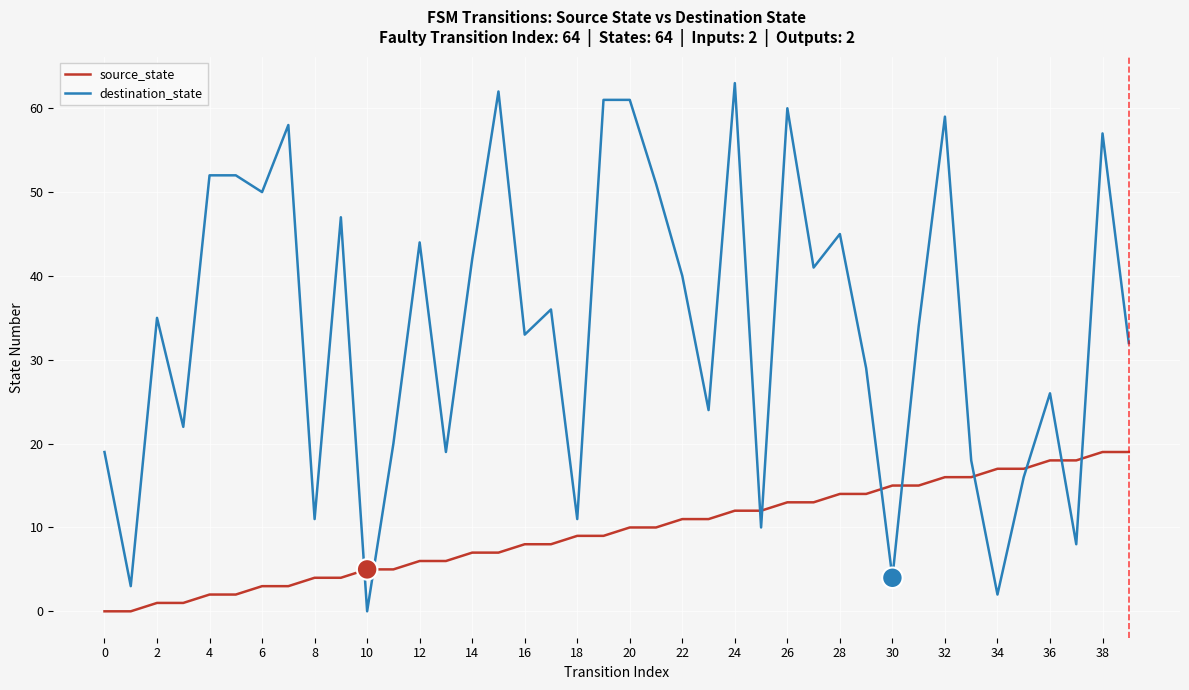

Which series has the widest spread of values?

destination_state